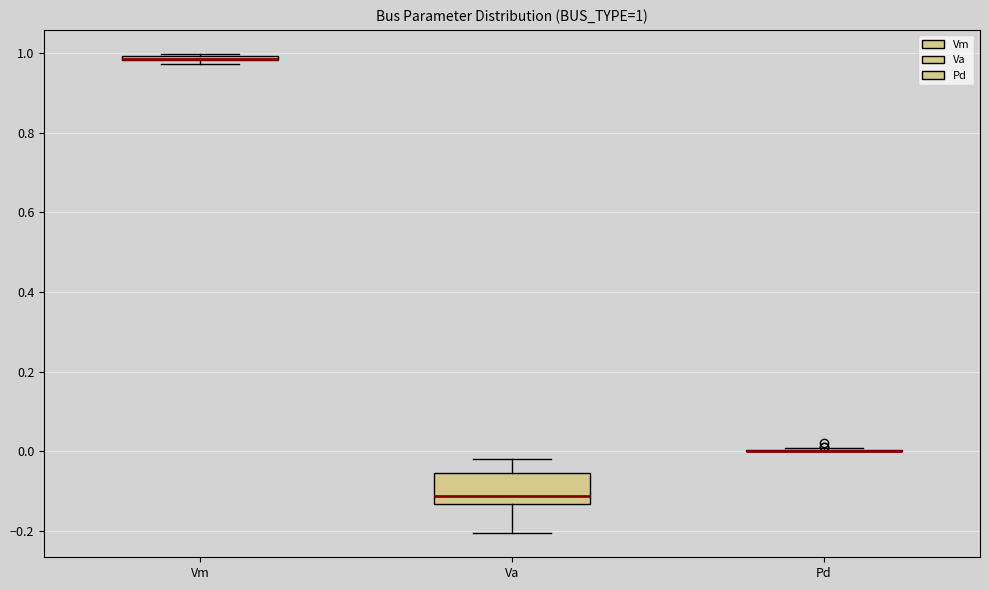

Which box is the tallest, from its lower edge to its upper edge?

Va